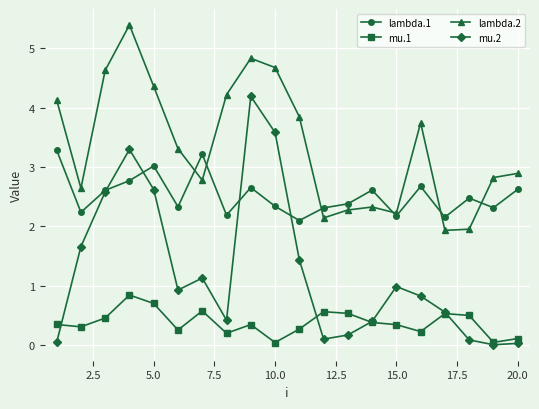

What is the value of the lambda.1 point at the 3rd from the left?

2.6